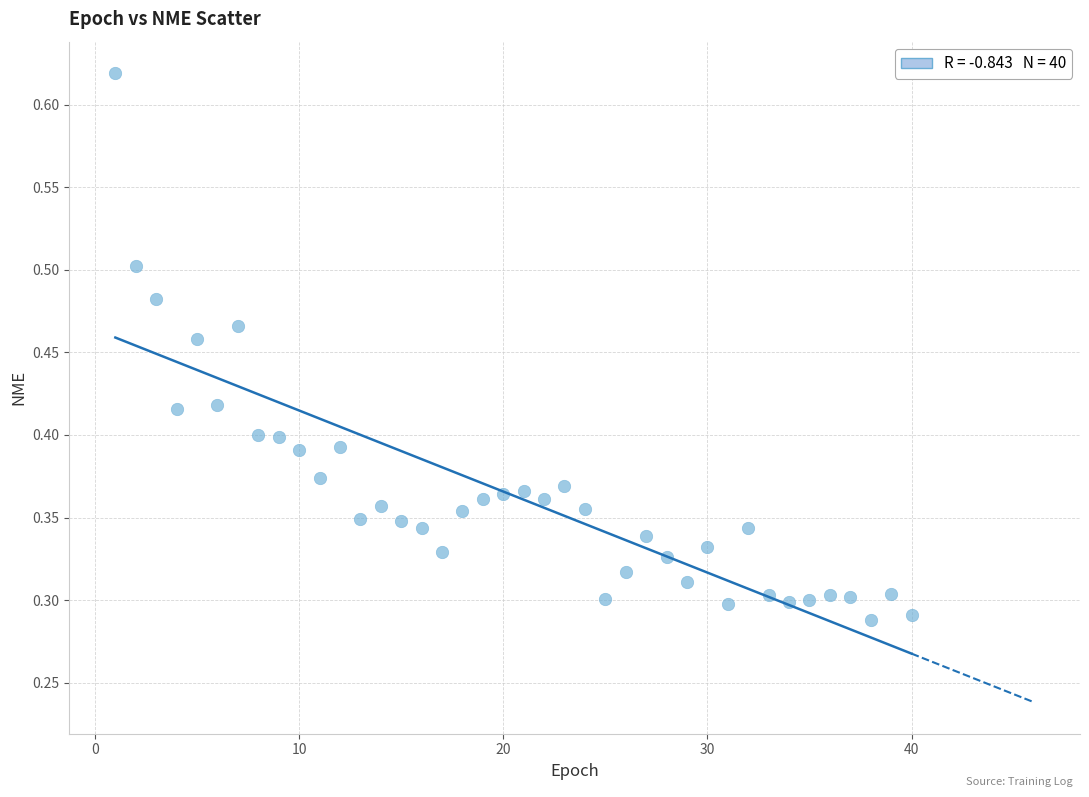

What is the range of X values (max minus min)?

39.0